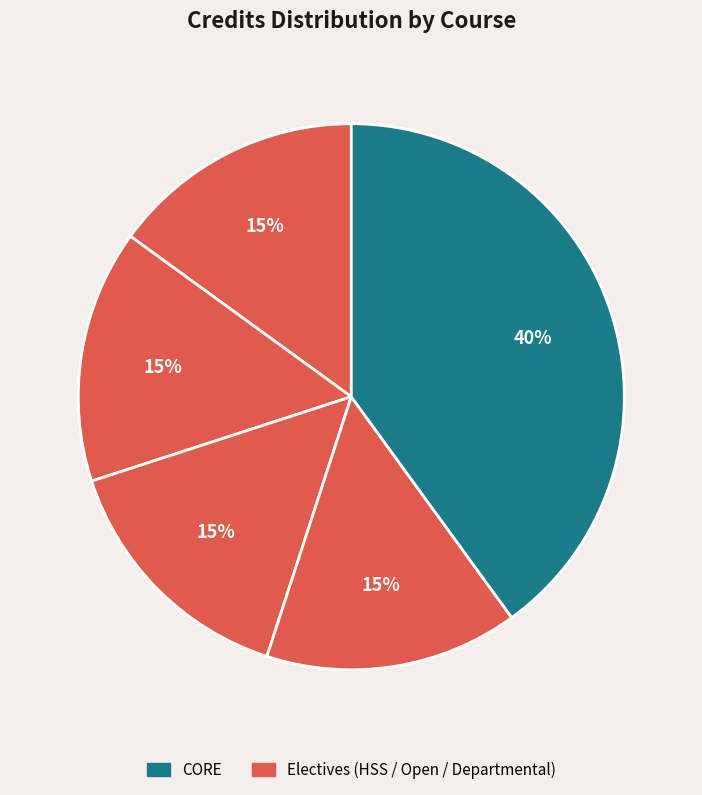

How many segments does this pie chart have?

5